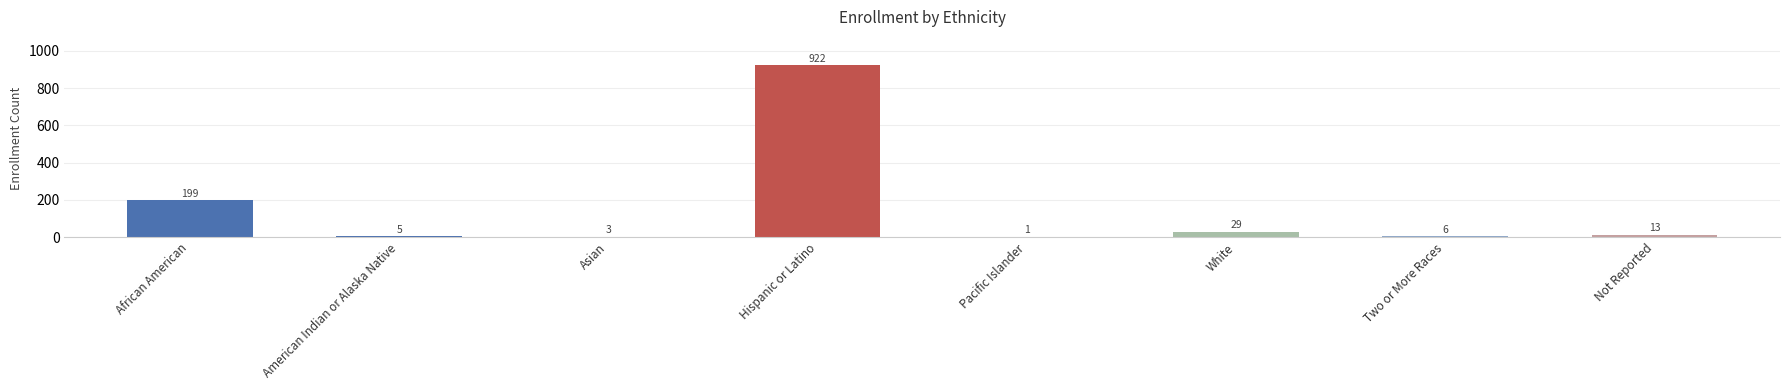

The chart shows a value of 5 at American Indian or Alaska Native. True or false?

True